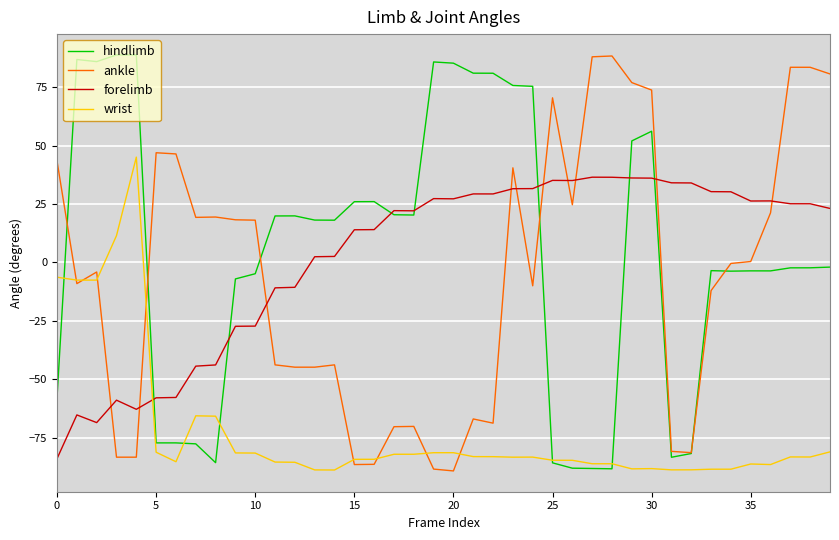

What is the maximum value for ankle?

88.3